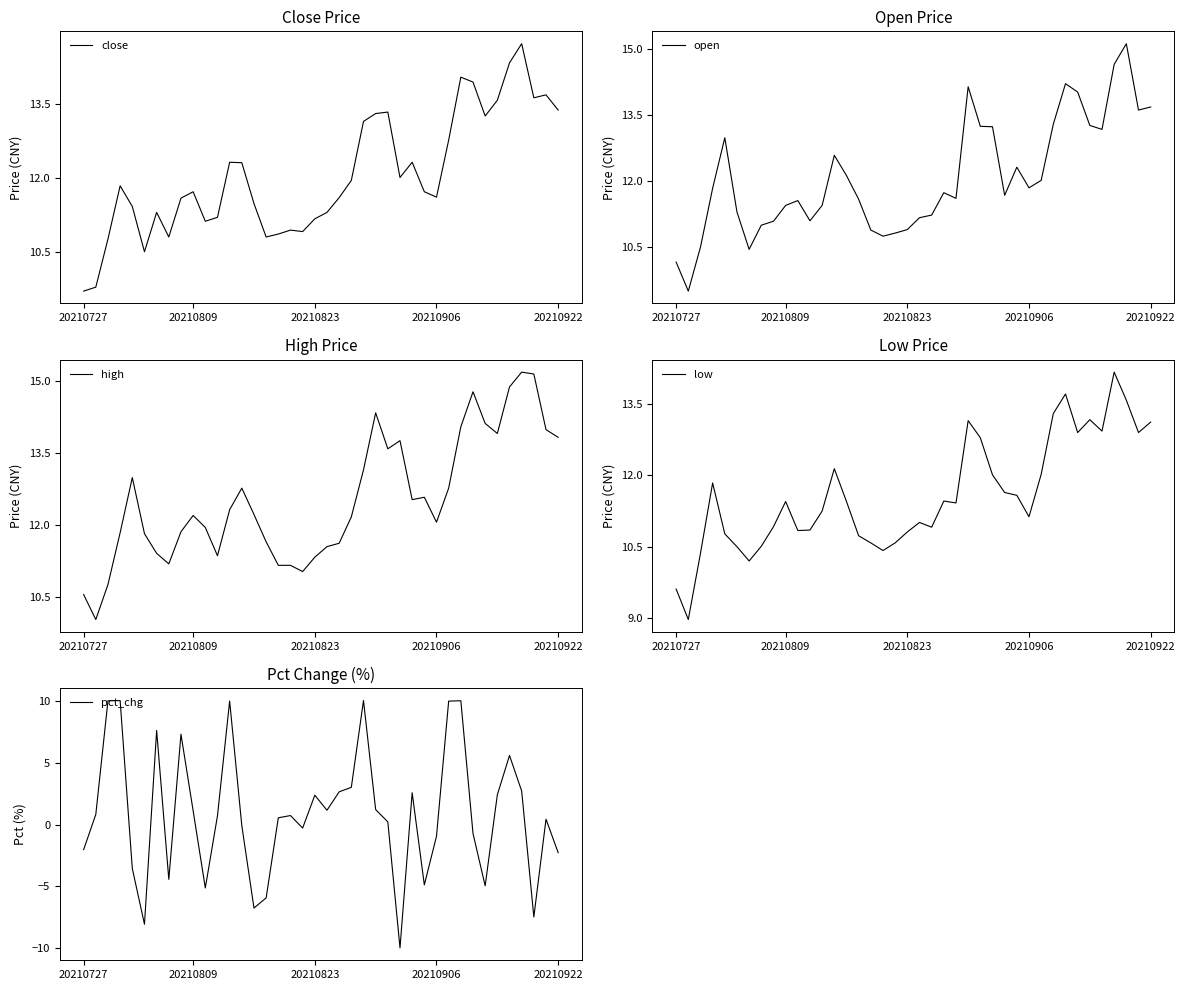

The value of high at 24 is 14.3. True or false?

True